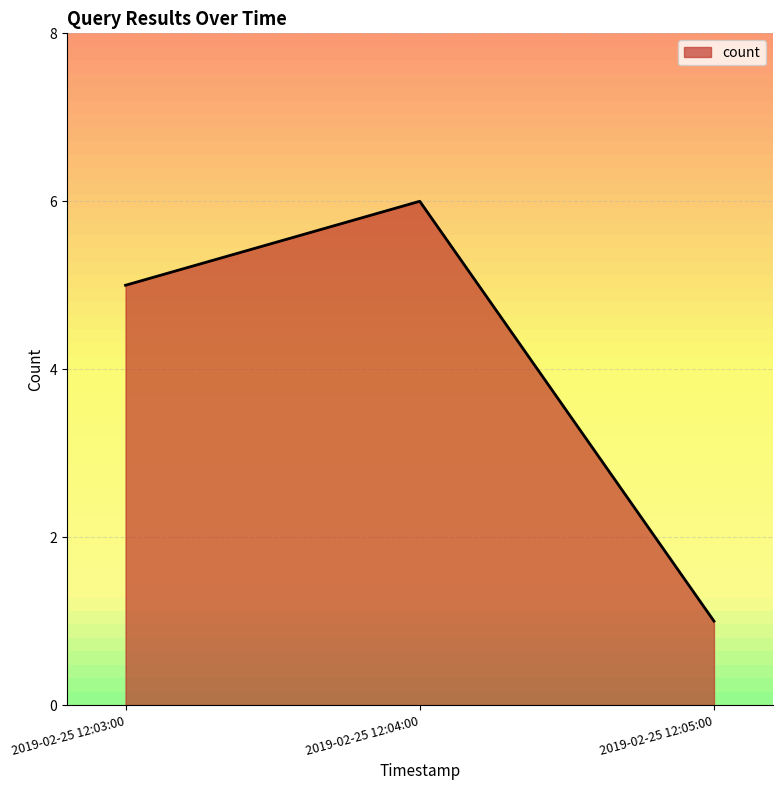

Does the chart have visible grid lines?

Yes